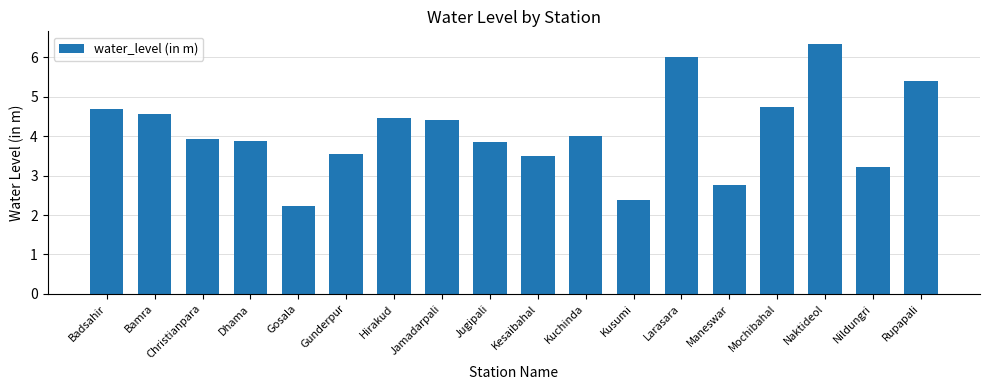

Which has a higher value, Maneswar or Kusumi?

Maneswar